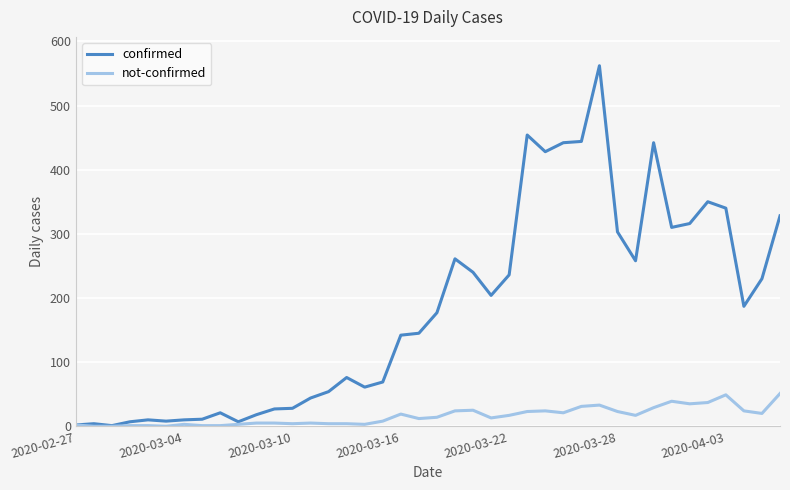

Rank the series by their average value, from highest to lowest.

confirmed, not-confirmed